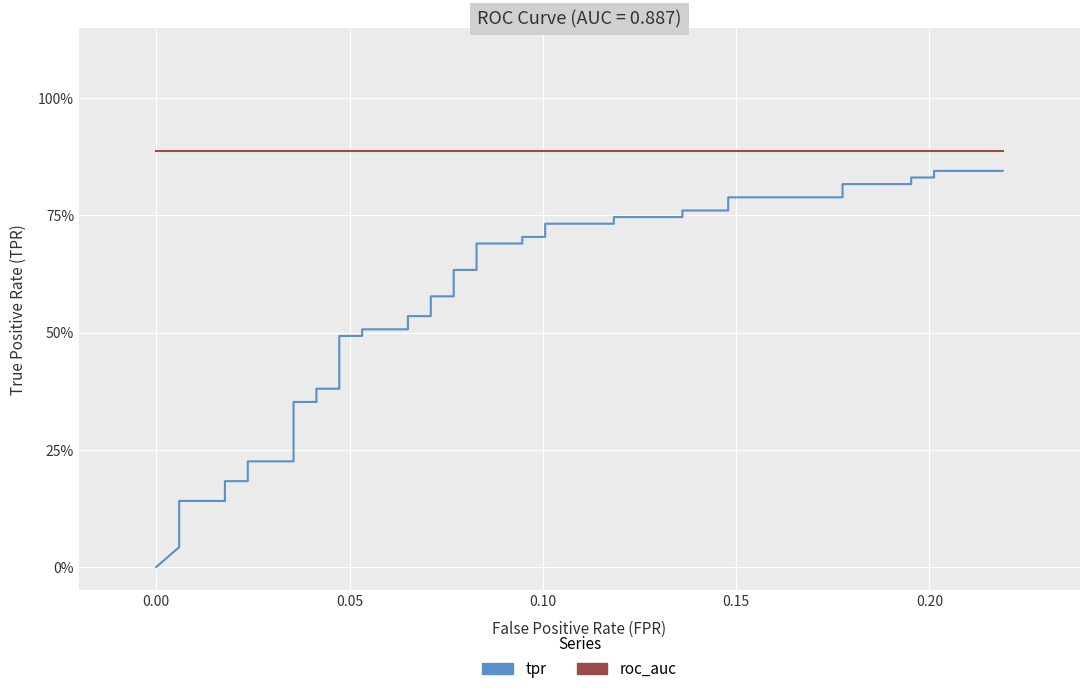

True or false: tpr and roc_auc intersect in this chart.

False